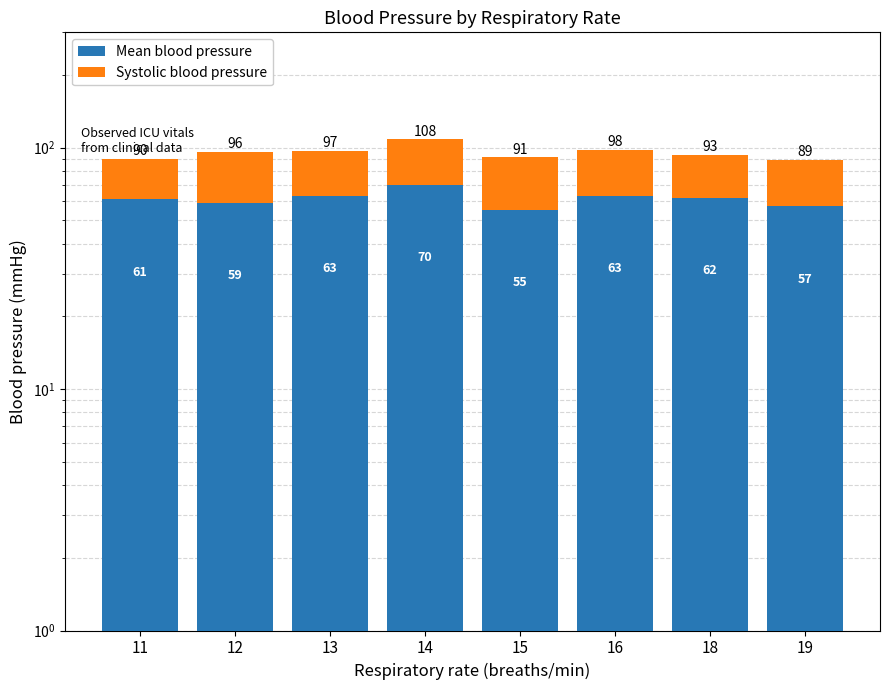

True or false: Mean blood pressure has a value of 61.0 at 11.

True